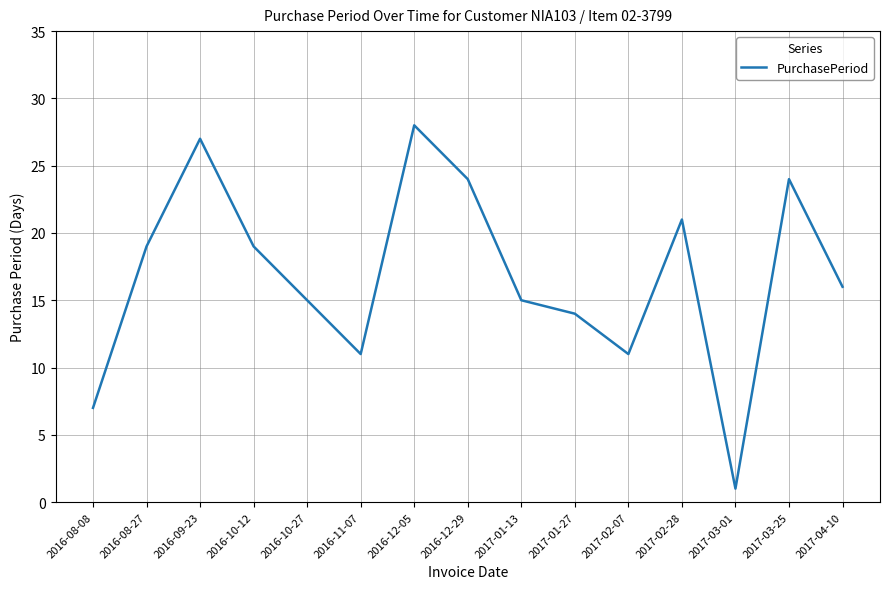

What is the smallest value displayed?

1